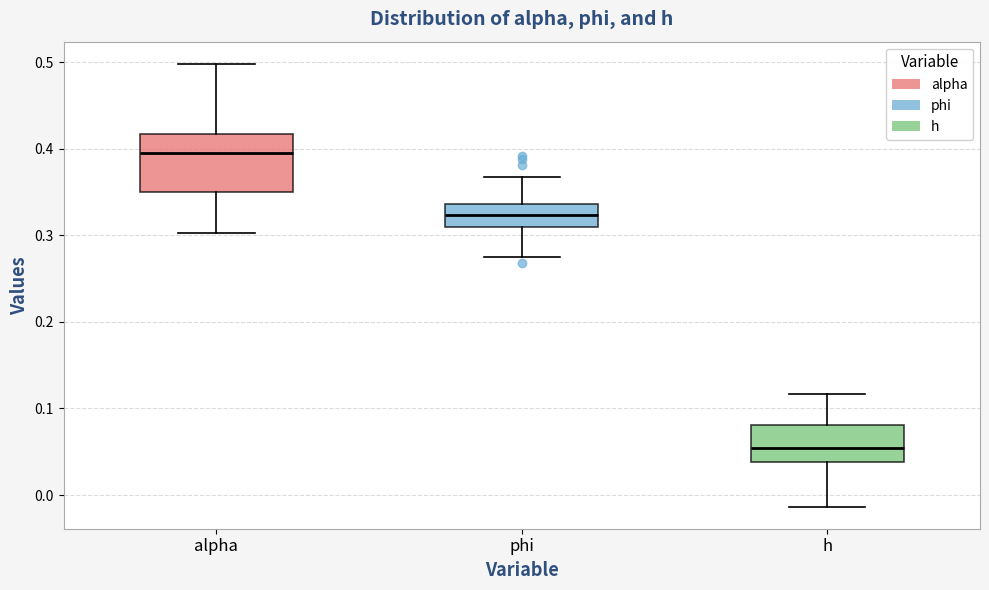

Comparing the boxes themselves (not the whiskers), which one is the tallest?

alpha